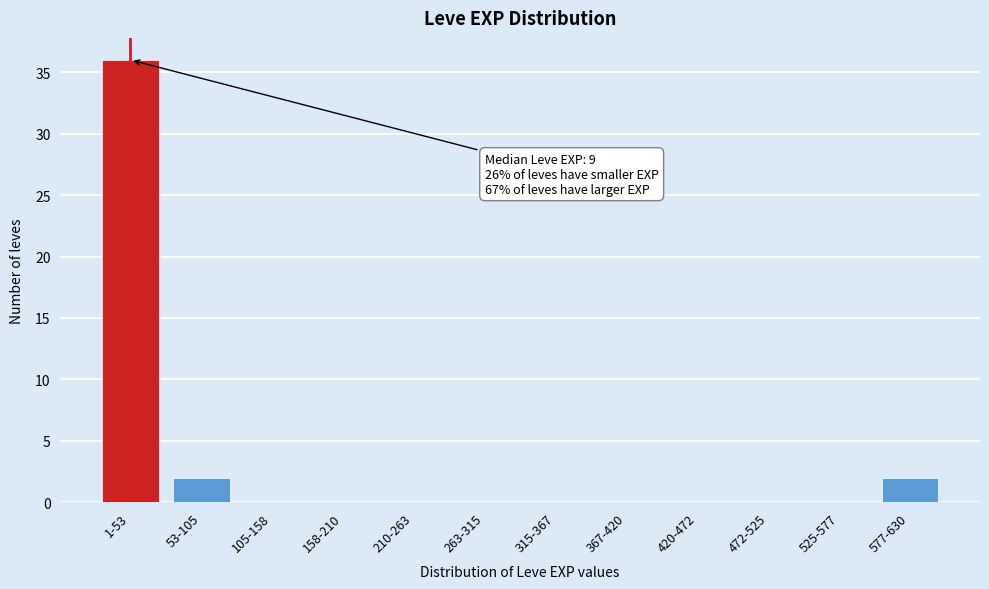

Reading right to left, what are all the values shown in this chart?

577-630=2	525-577=0	472-525=0	420-472=0	367-420=0	315-367=0	263-315=0	210-263=0	158-210=0	105-158=0	53-105=2	1-53=36